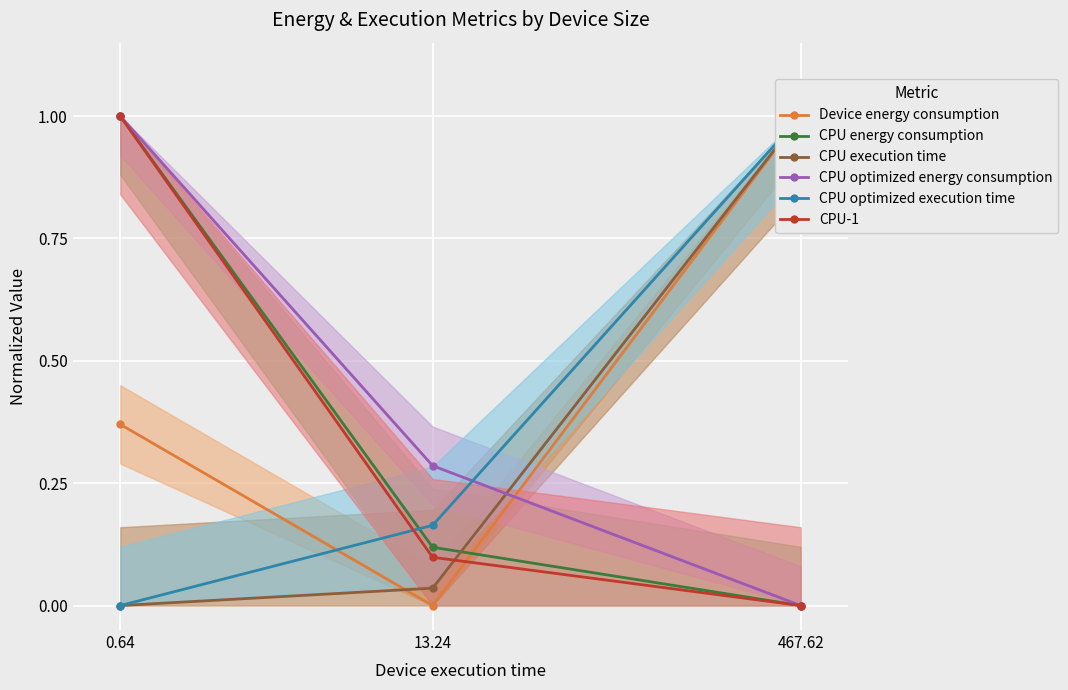

Is the value of CPU optimized execution time at 0.64 greater than the value of CPU-1 at 467.62?

No